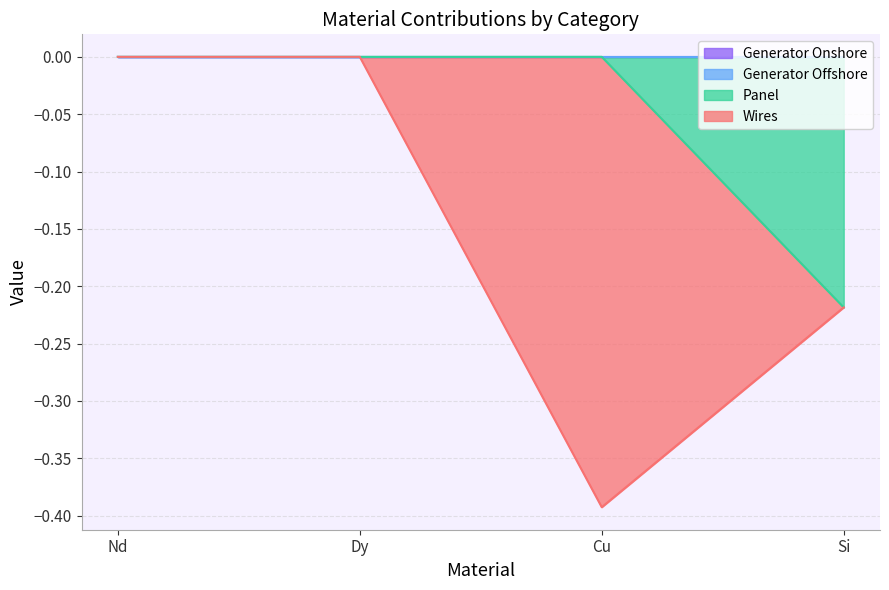

What is the difference between the highest and lowest values at Cu?

0.4